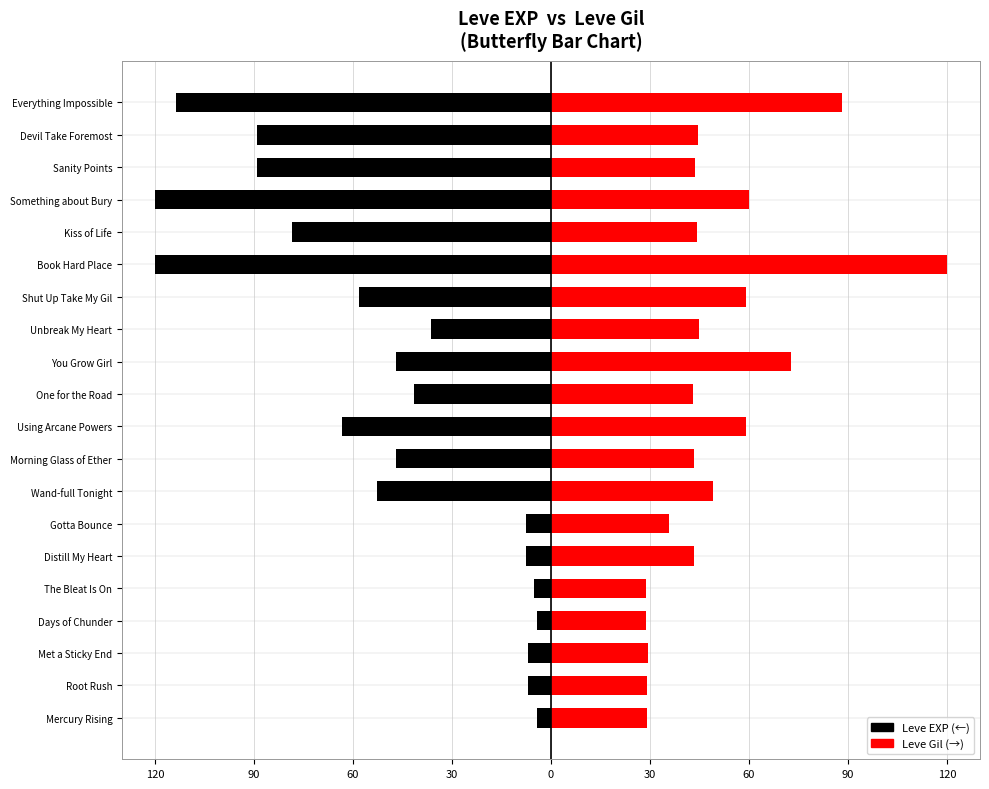

At One for the Road, list the series in order from smallest to largest.

Leve EXP, Leve Gil